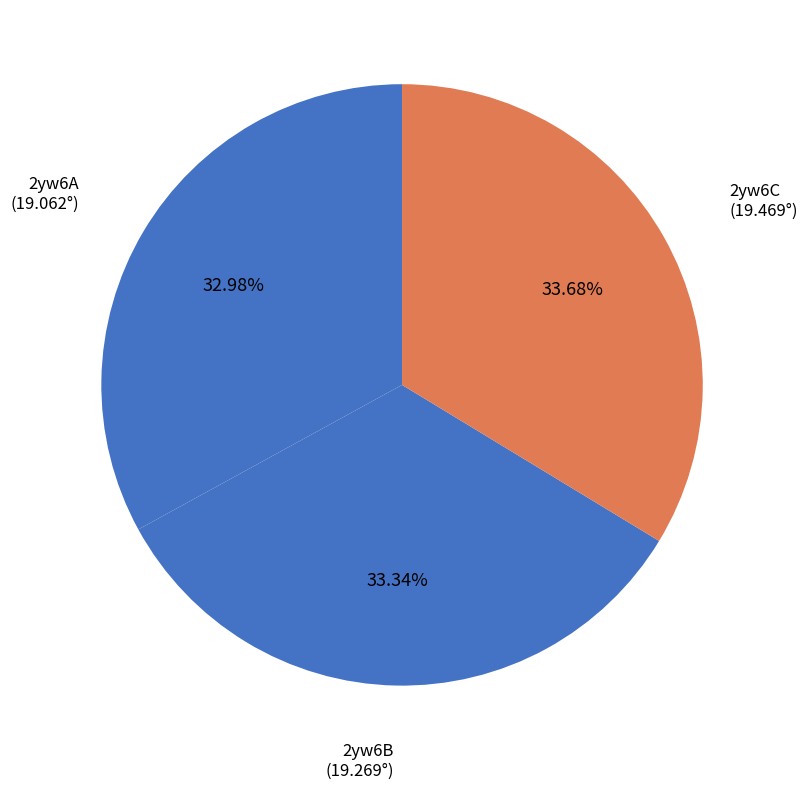

Is the sum of 2yw6A and 2yw6C greater than half?

Yes